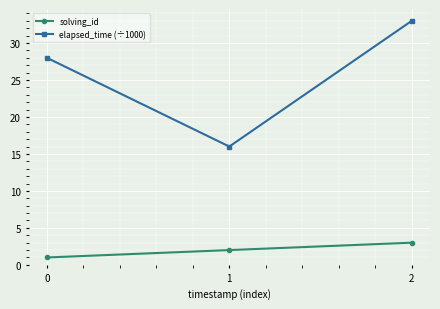

Reading right to left, list all the values displayed in this chart.

solving_id: 2=3	1=2	0=1
elapsed_time (÷1000): 2=33	1=16	0=28